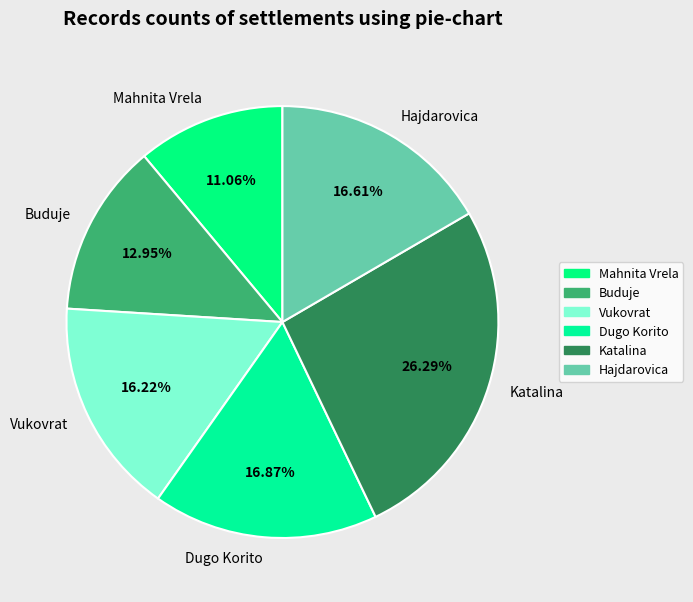

To the nearest percent, what percentage of the pie is Dugo Korito?

17%